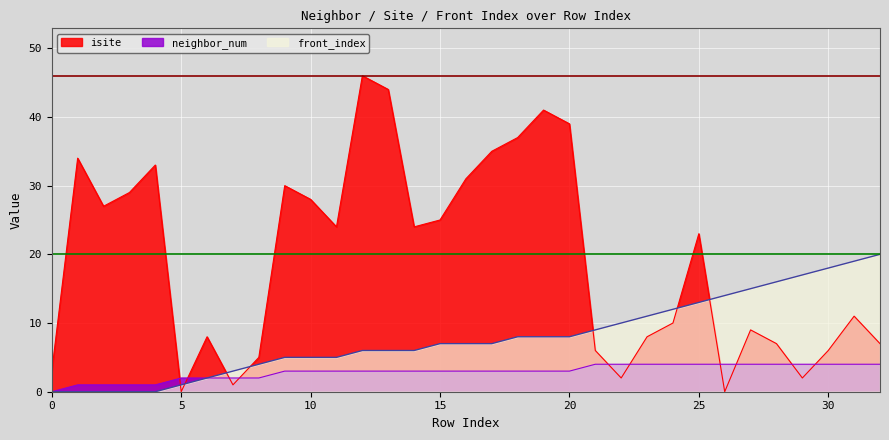

True or false: front_index has a value of 5 at 11.

True